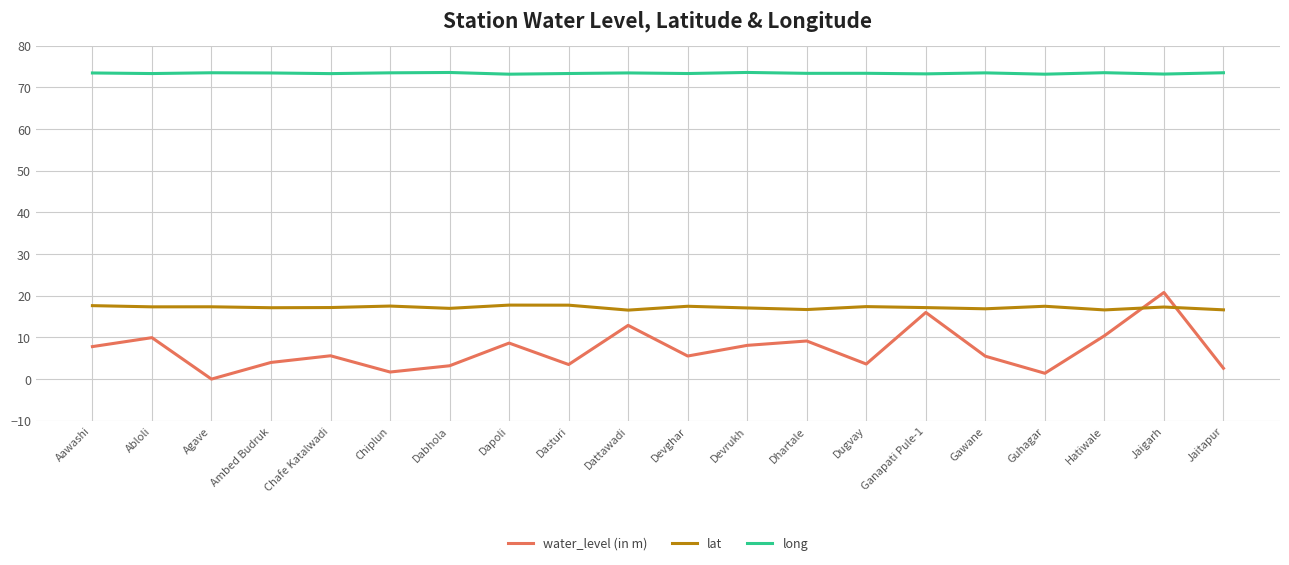

The value of lat at Dasturi is 17.7. True or false?

True